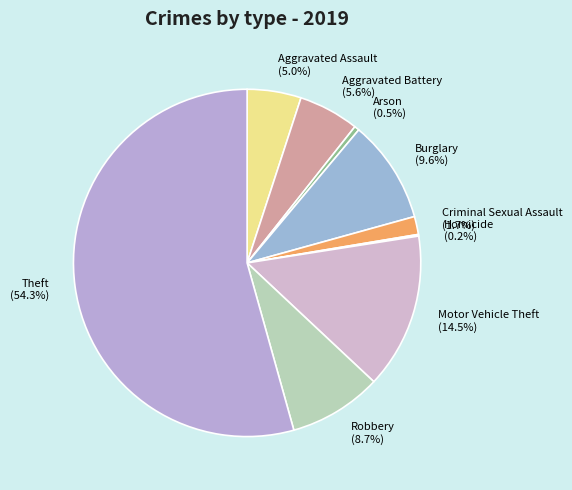

To the nearest percent, what is the combined percentage of Aggravated Assault and Robbery?

14%